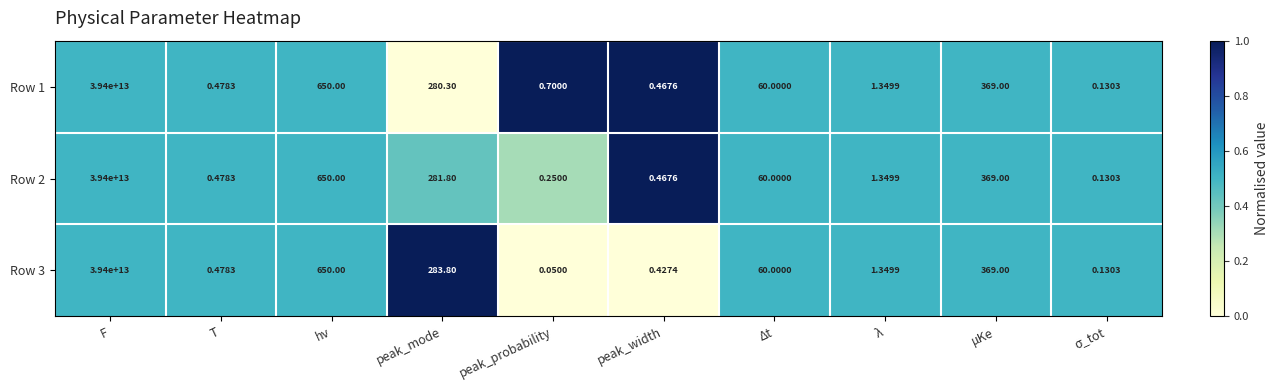

At which category is the sum across all series the highest?

F